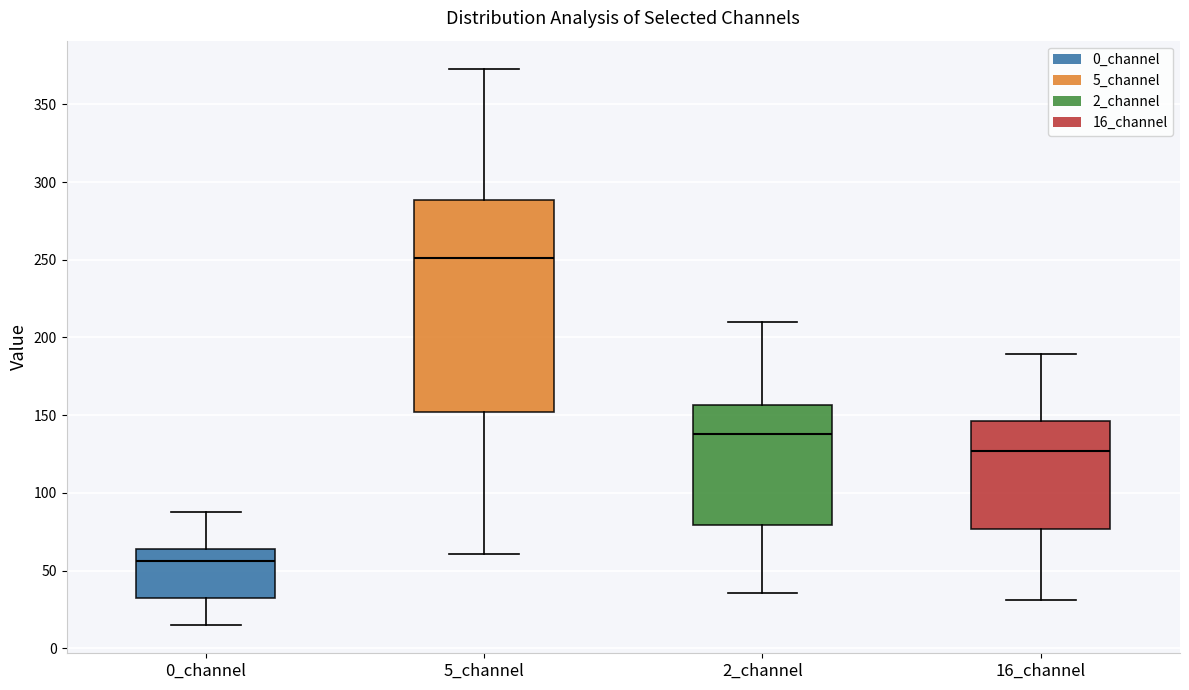

Which box has the highest median line?

5_channel